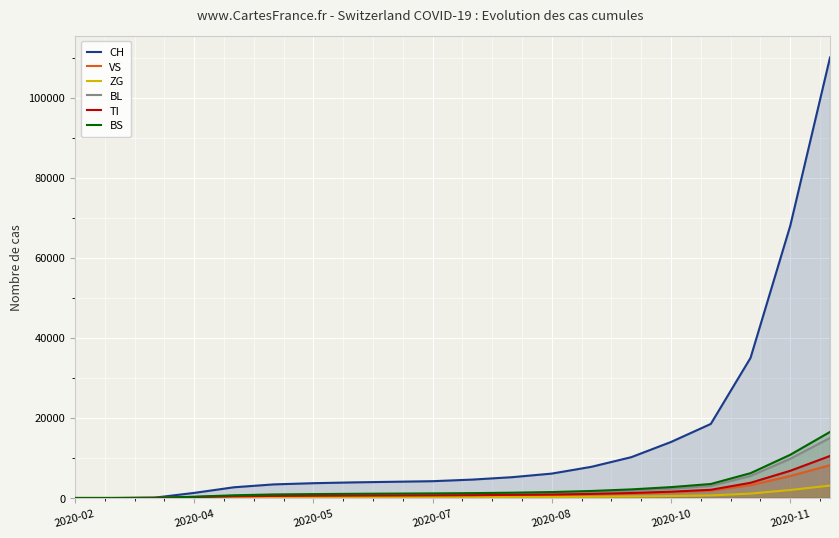

What is the maximum value for VS?

8200